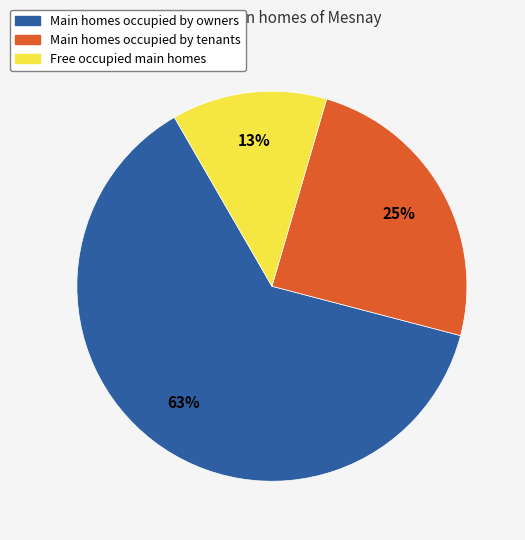

To the nearest percent, what is the difference between the largest and smallest slice percentages?

50%